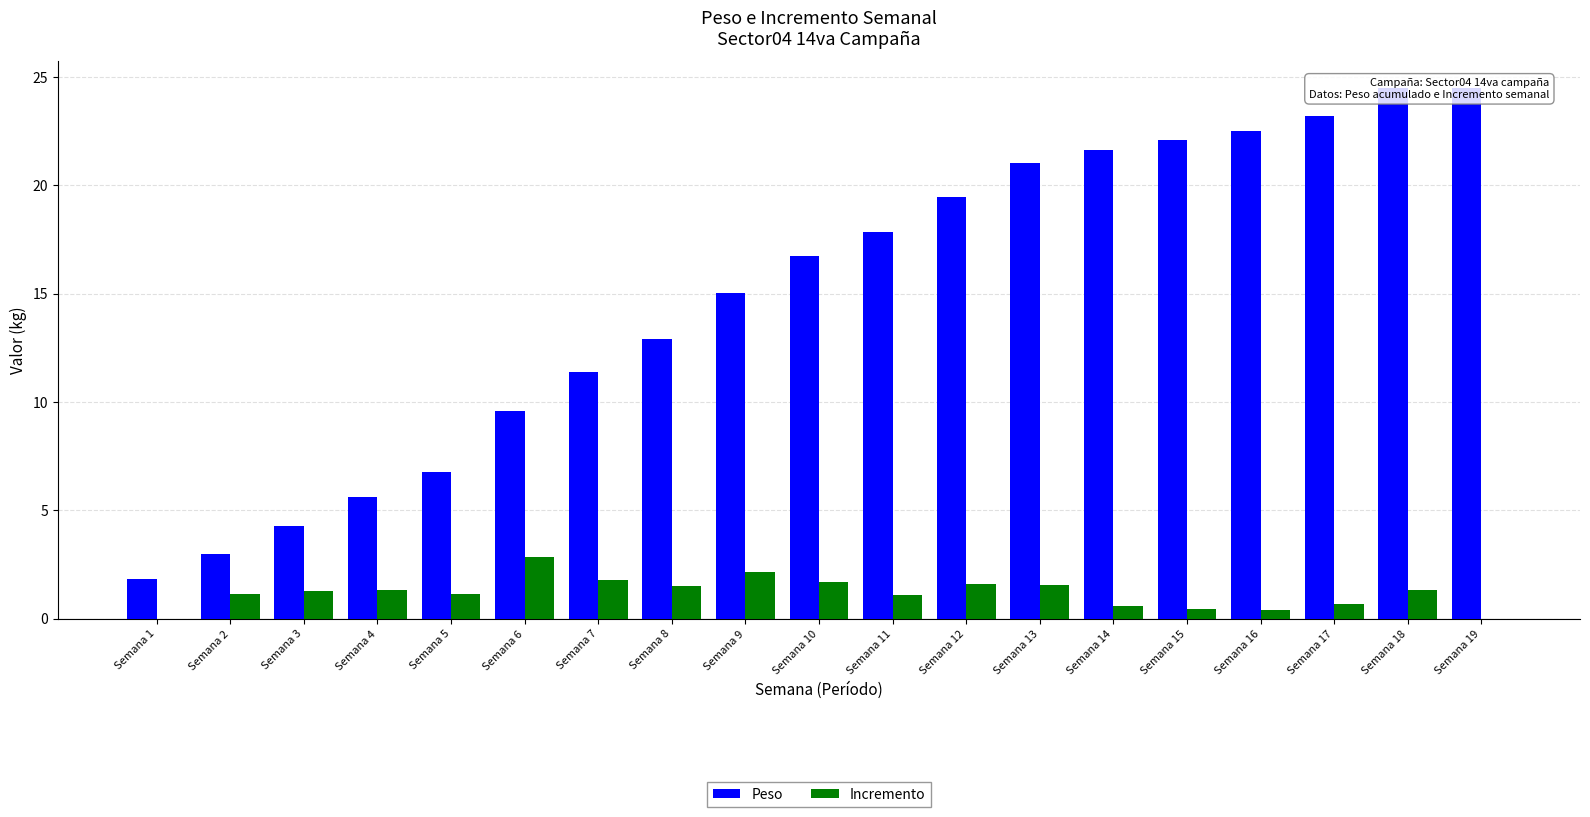

Reading left to right, extract all data points from this chart.

Peso: 1.8	3.0	4.3	5.6	6.8	9.6	11.4	12.9	15.0	16.7	17.8	19.5	21.0	21.6	22.1	22.5	23.2	24.5	24.5
Incremento: 0.0	1.2	1.3	1.4	1.1	2.8	1.8	1.5	2.1	1.7	1.1	1.6	1.6	0.6	0.4	0.4	0.7	1.3	0.0